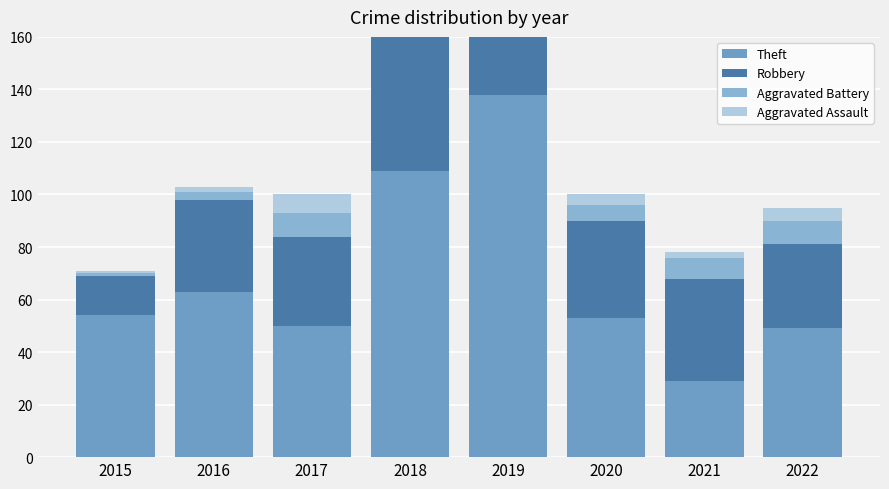

How many data points in Theft are less than 54?

4